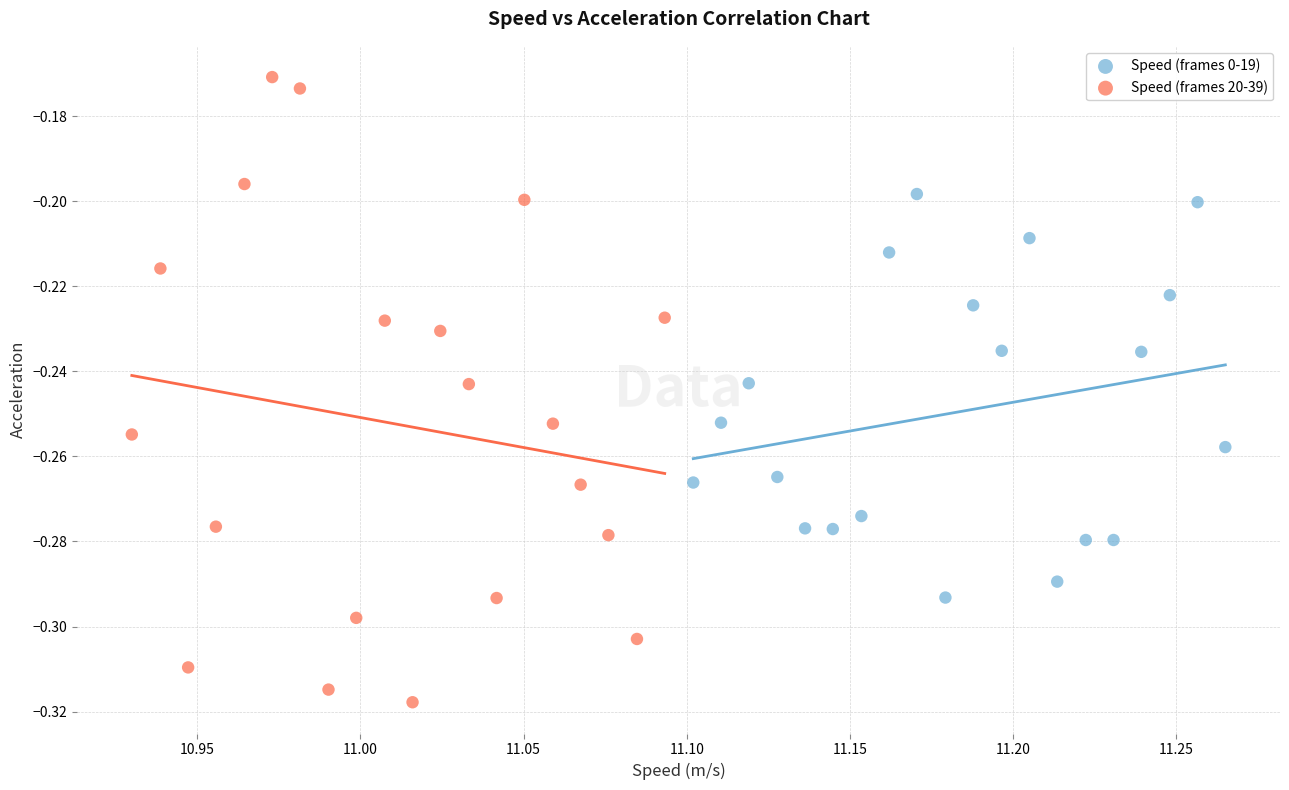

Which series reaches the maximum Y coordinate?

Speed (frames 20-39)